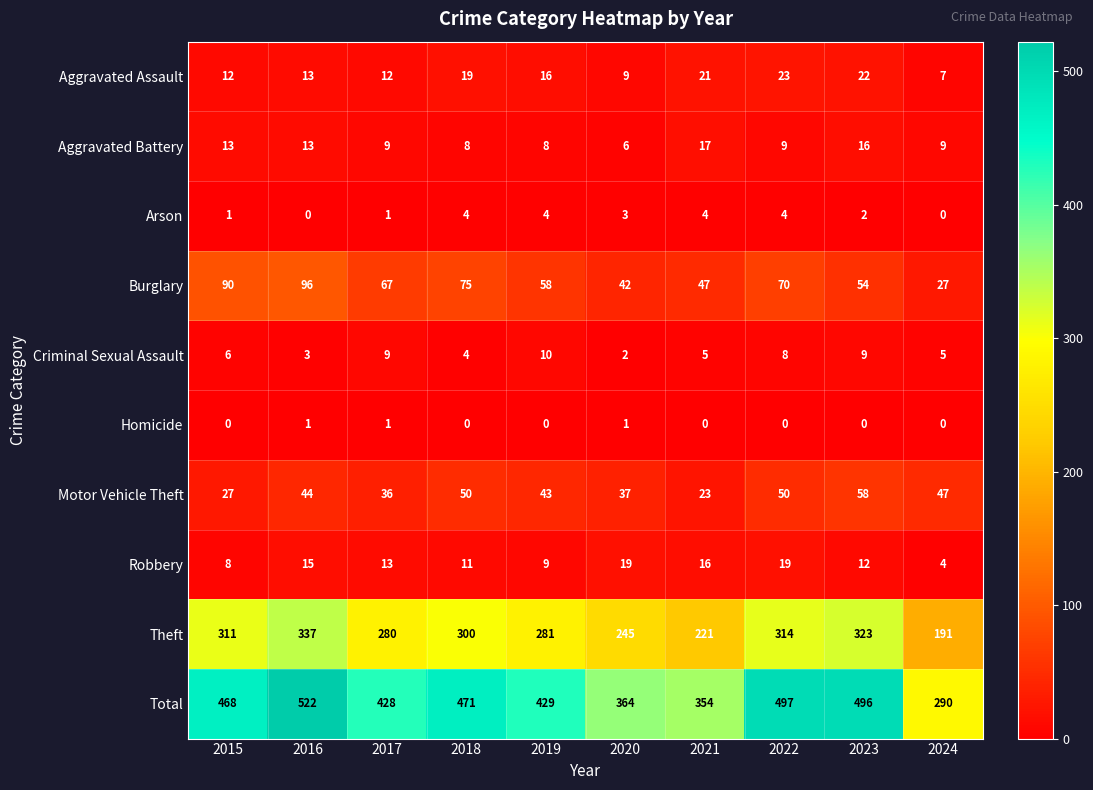

Which label corresponds to the largest value in the chart?

2016